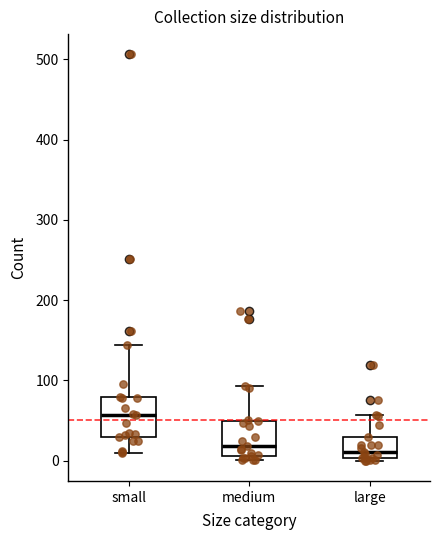

Reading left to right, transcribe this box plot: for each box, give where its median line is, the range the box spans, and where its two whiskers end, as read against the y-axis. The values are not printed on the chart, so give them approximately, as read against the axis.

small: median 60, box 30 to 80, whiskers 10 to 140
medium: median 20, box 10 to 50, whiskers 0 to 90
large: median 10, box 0 to 30, whiskers 0 to 60